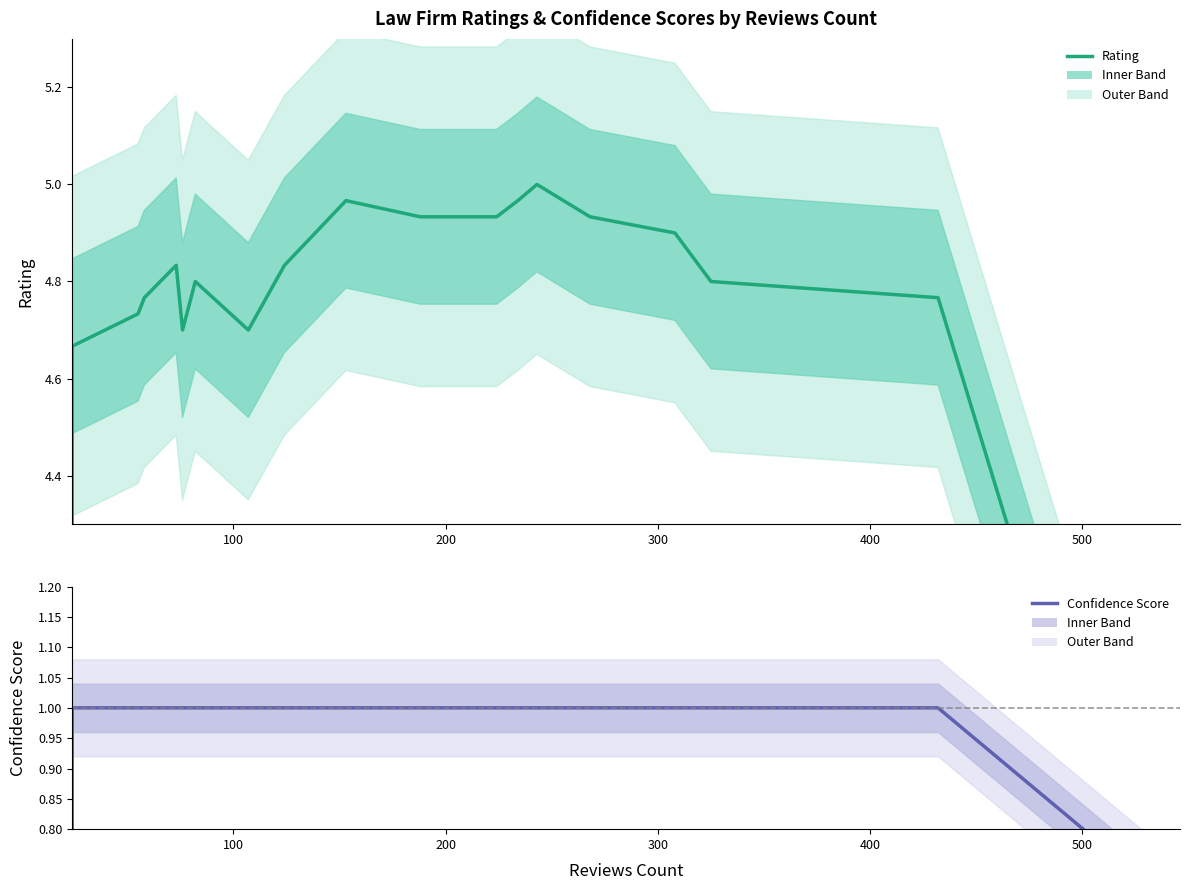

True or false: Confidence Score and Rating cross at least once.

False